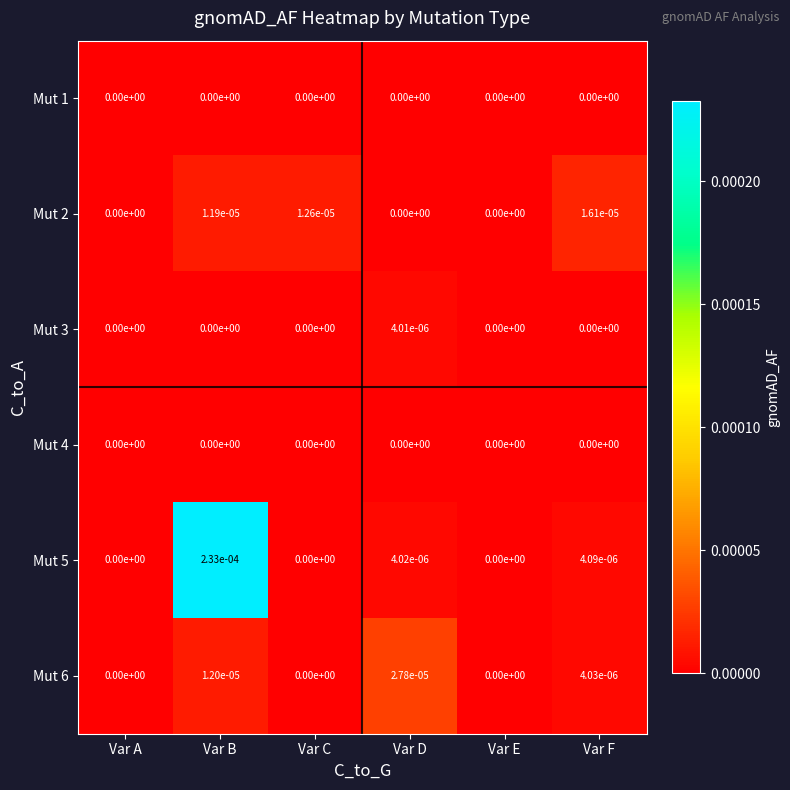

Is the value of Mut 2 at Var B greater than the value of Mut 4 at Var C?

Yes